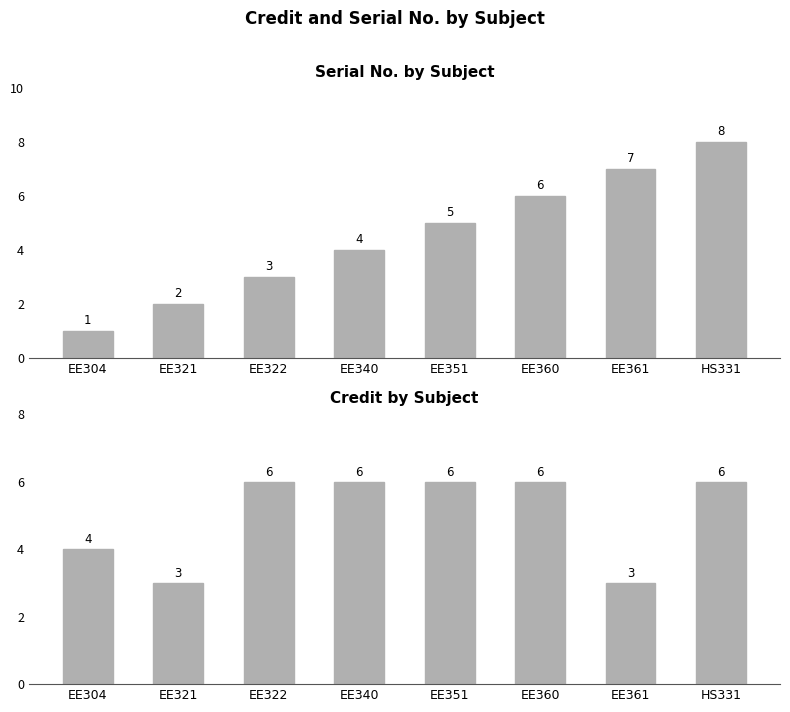

What position from the right is EE361?

2